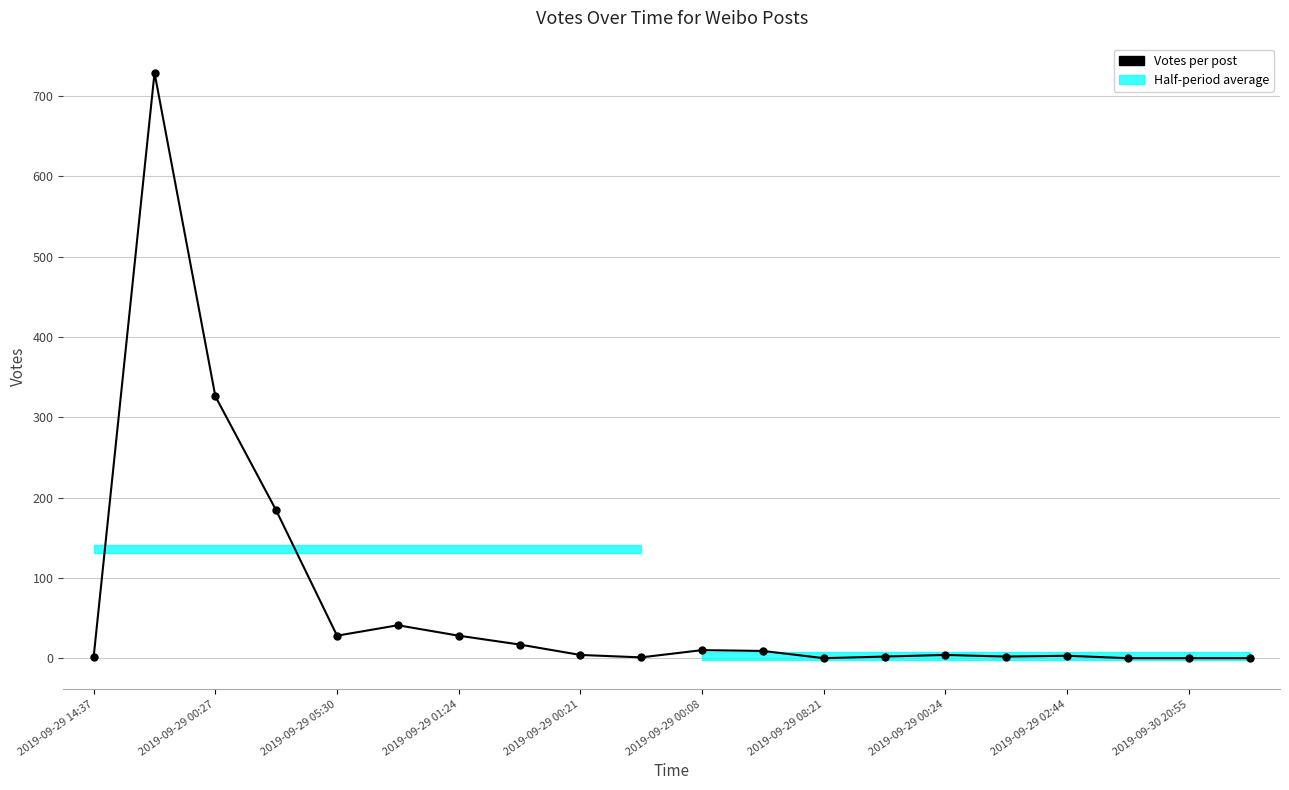

Reading left to right, transcribe all the data shown in this chart.

2	729	326	184	28	41	28	17	4	1	10	9	0	2	4	2	3	0	0	0